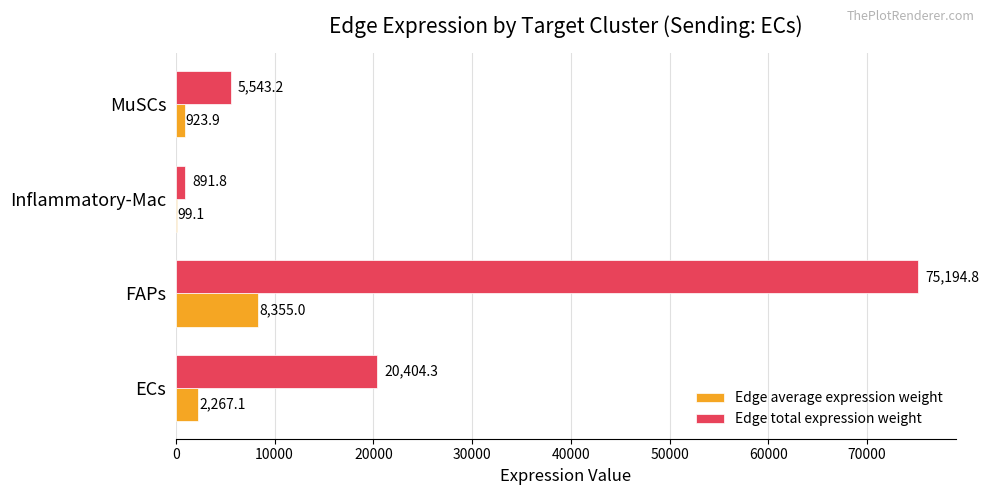

Which series has the largest total across all categories?

Edge total expression weight